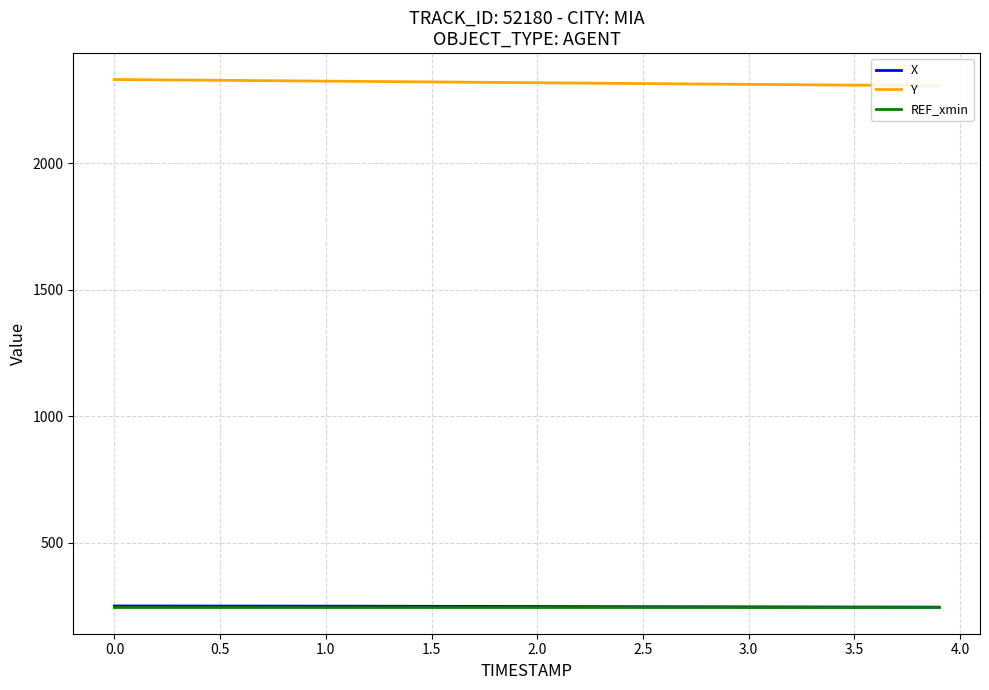

What is the difference between the second highest and minimum values in the X series?

4.4